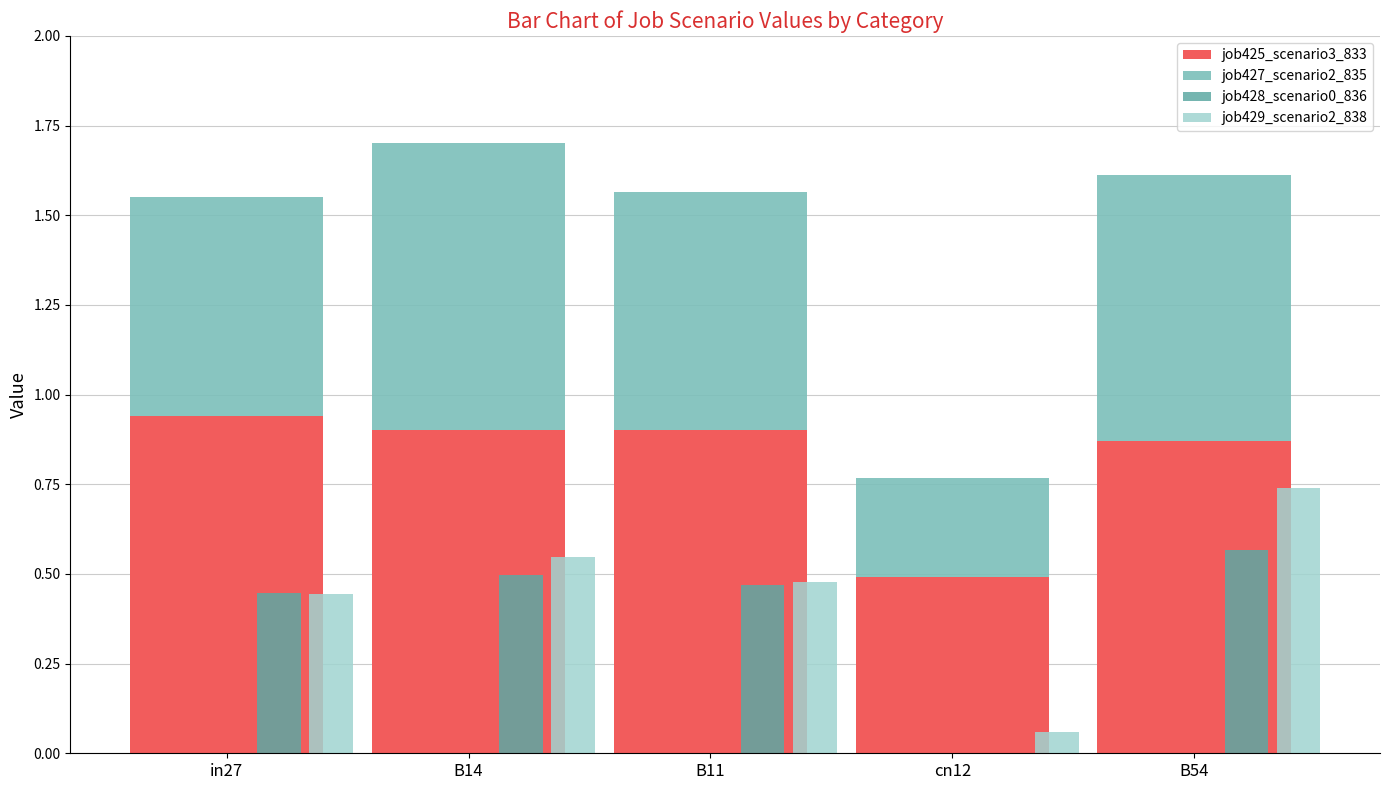

What are all the series names shown in the legend?

job425_scenario3_833, job427_scenario2_835, job428_scenario0_836, job429_scenario2_838